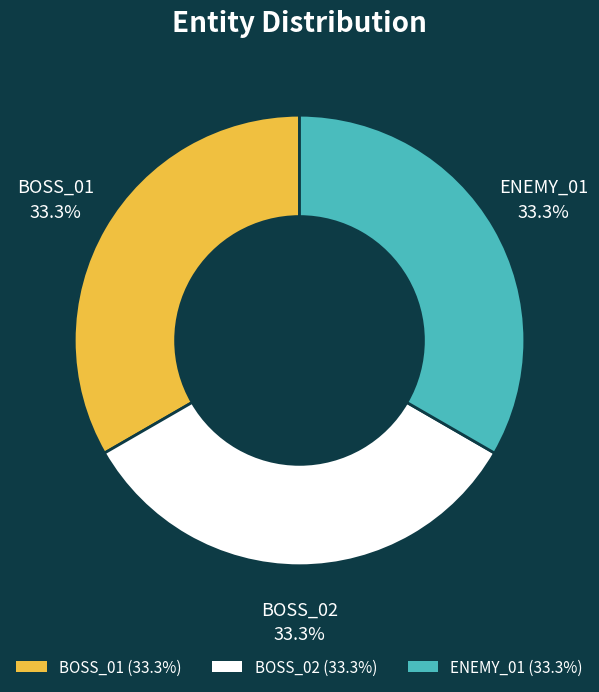

Count the number of slices in the pie.

3